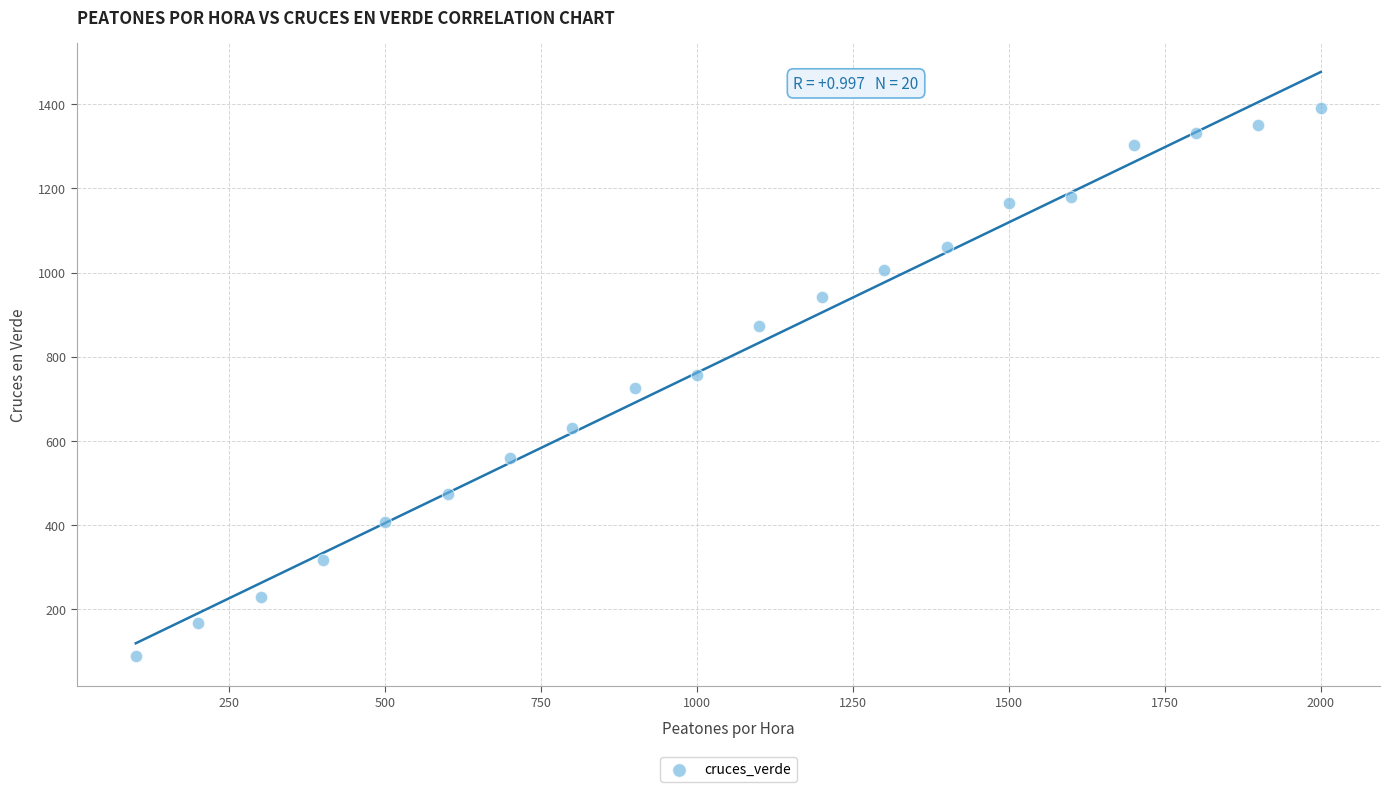

What is the range of Y values (max minus min)?

1302